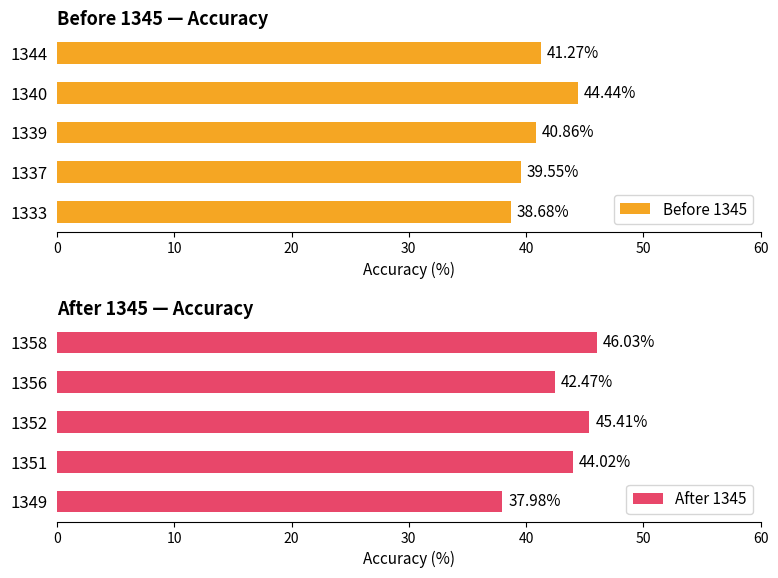

What is the minimum value shown in the chart?

38.0